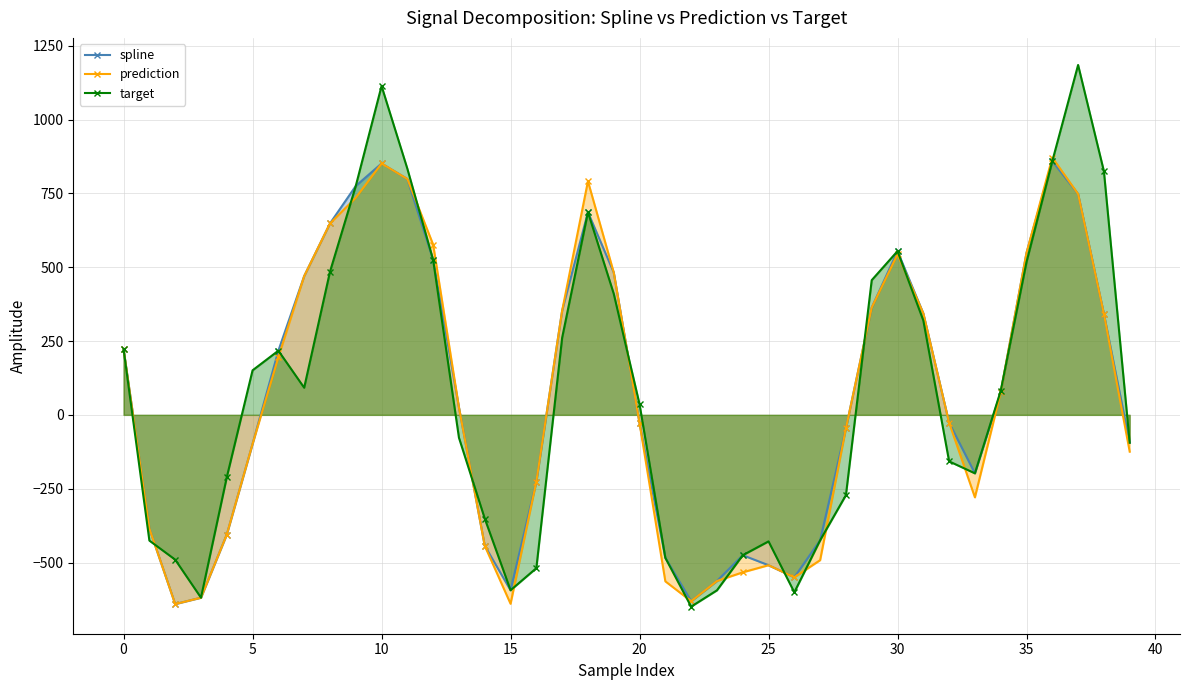

What is the sum of the spline values at 24 and 21?

-959.3